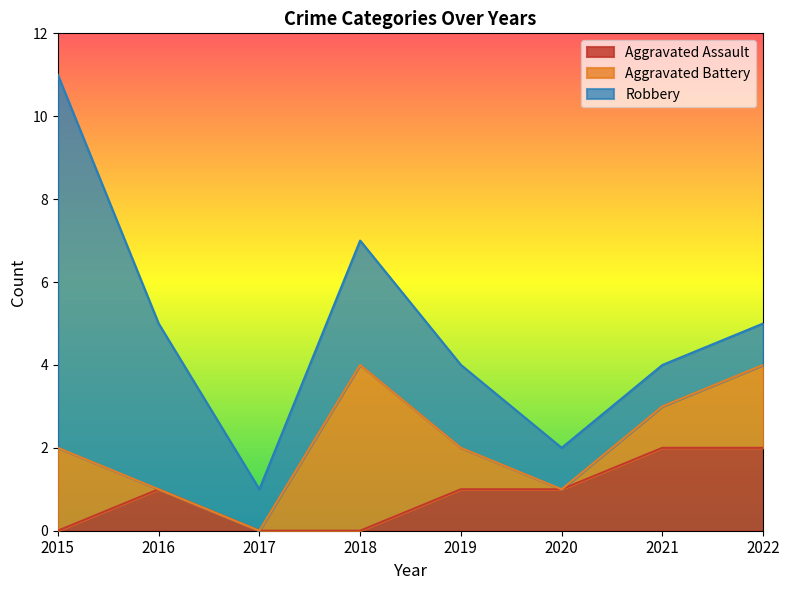

What is the maximum value for Aggravated Battery?

4